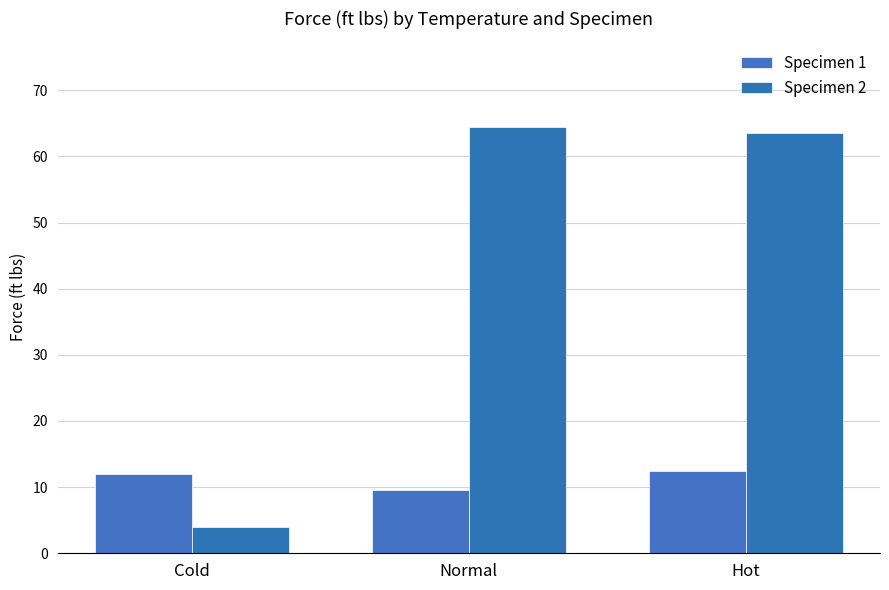

What is the average value of the Specimen 1 series?

11.3